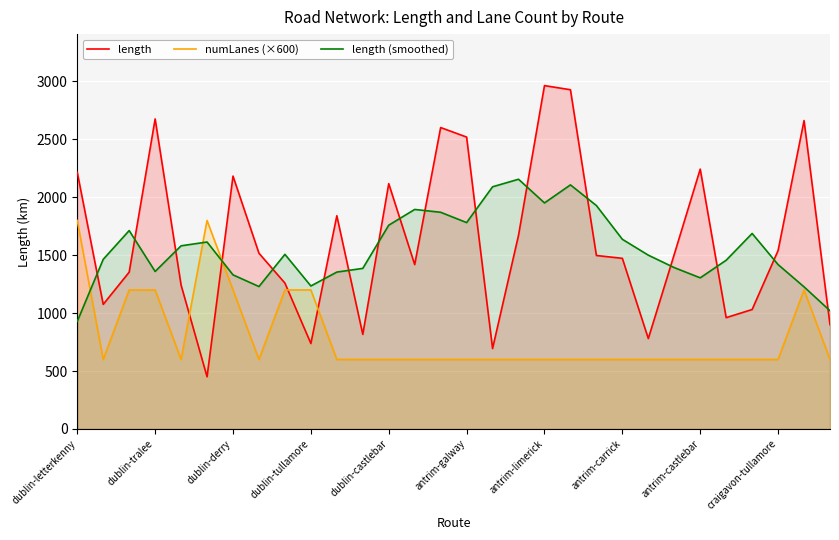

How many lines are shown in the chart?

3